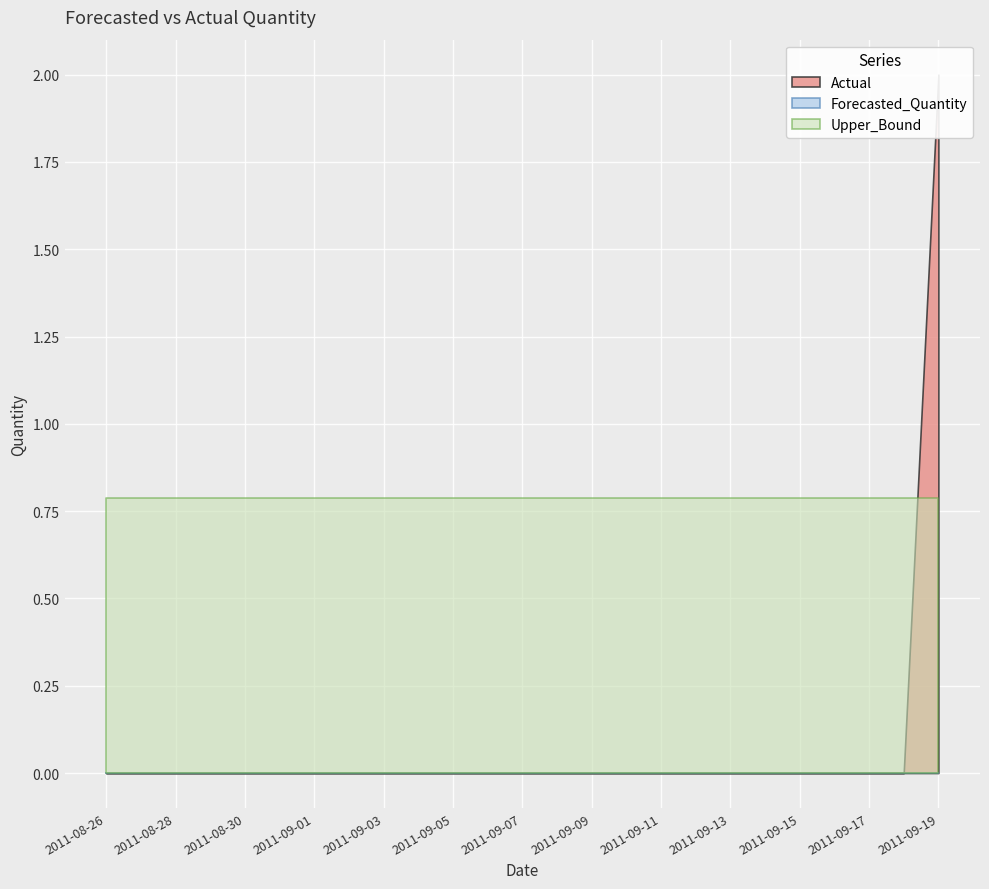

True or false: Actual has more than 0 interior local peaks.

False